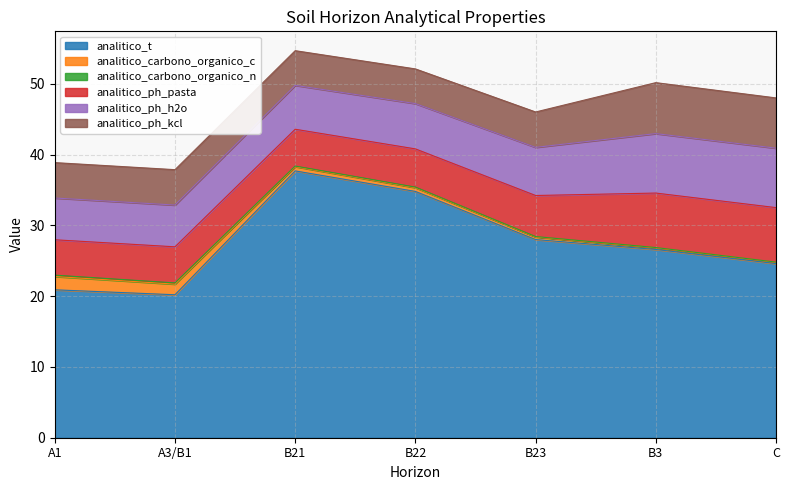

Count the analitico_carbono_organico_n values in the range 0 to 1.

7